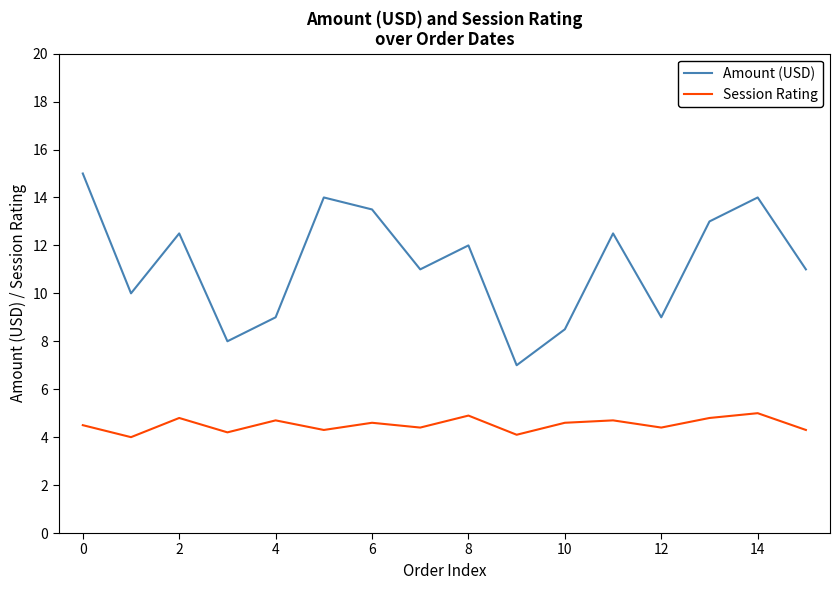

What is the greatest value displayed?

15.0